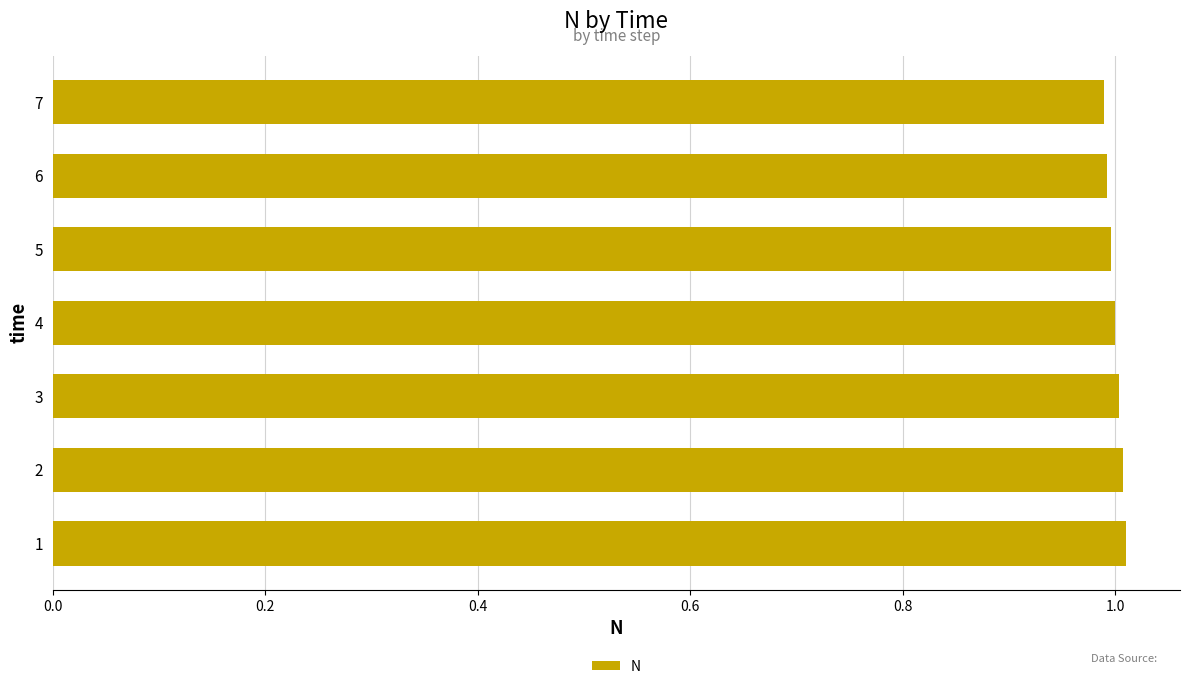

True or false: the data shows 1.0 at 2.

True